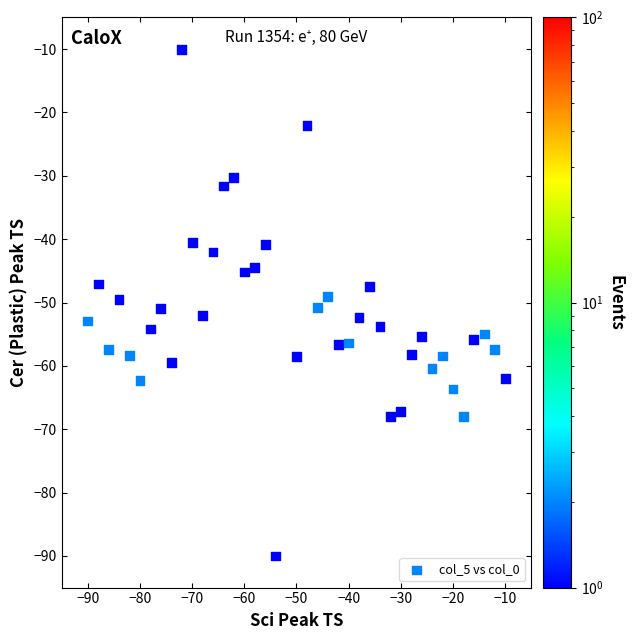

What is the range of Y values (max minus min)?

80.0